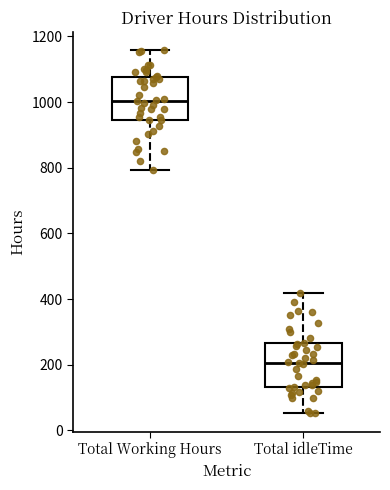

Where does the lower whisker of the box for Total Working Hours end on the y-axis? The values are not printed on the chart, so give them approximately, as read against the axis.

800